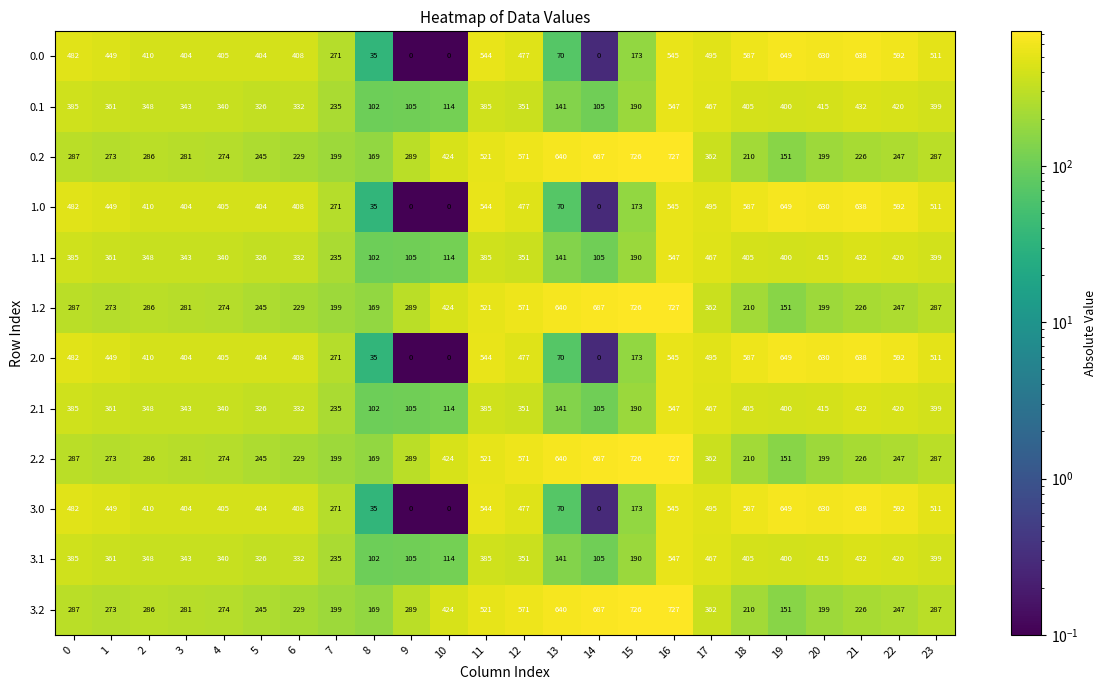

At how many categories does at least one series exceed 600?

7